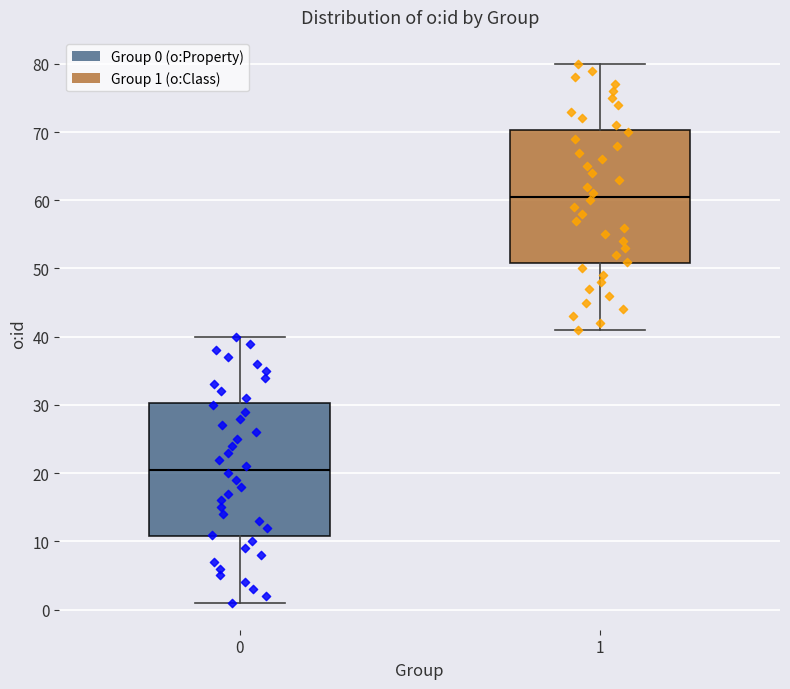

Which box's median line is the lowest?

0